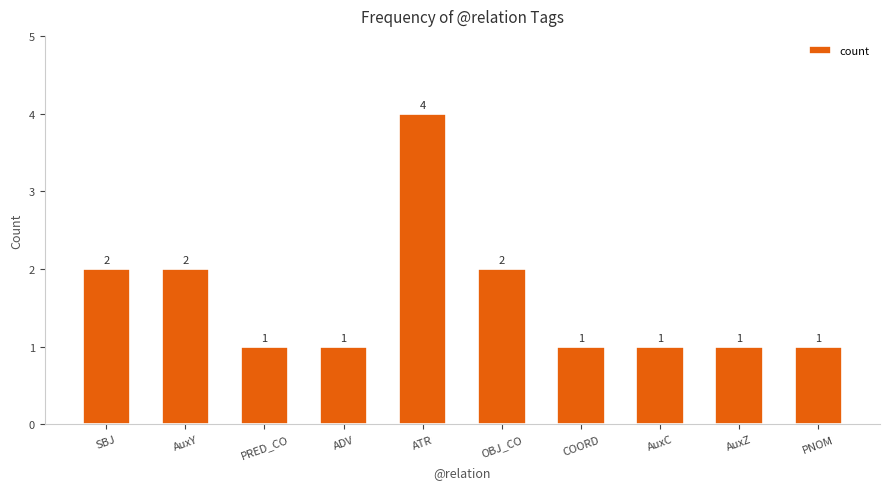

The value at PNOM is 0. True or false?

False